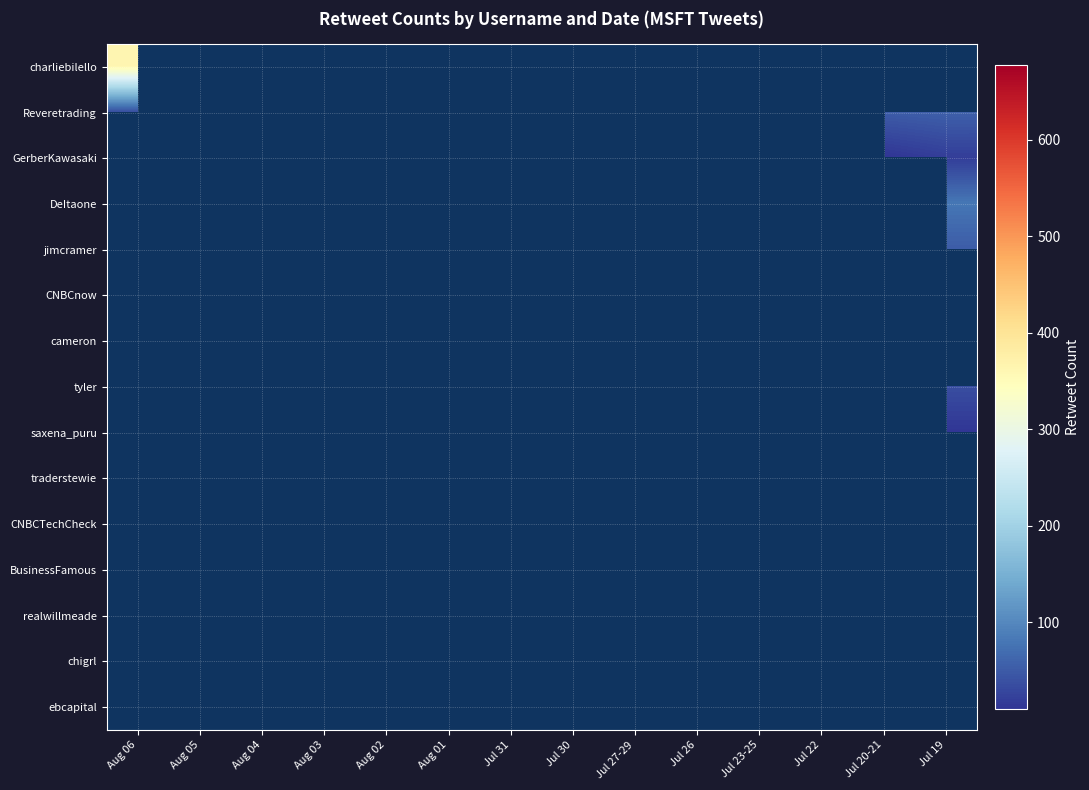

Rank the series by their maximum value, from lowest to highest.

Reveretrading, GerberKawasaki, DeItaone, jimcramer, CNBCnow, cameron, tyler, saxena_puru, traderstewie, CNBCTechCheck, BusinessFamous, realwillmeade, chigrl, ebcapital, charliebilello